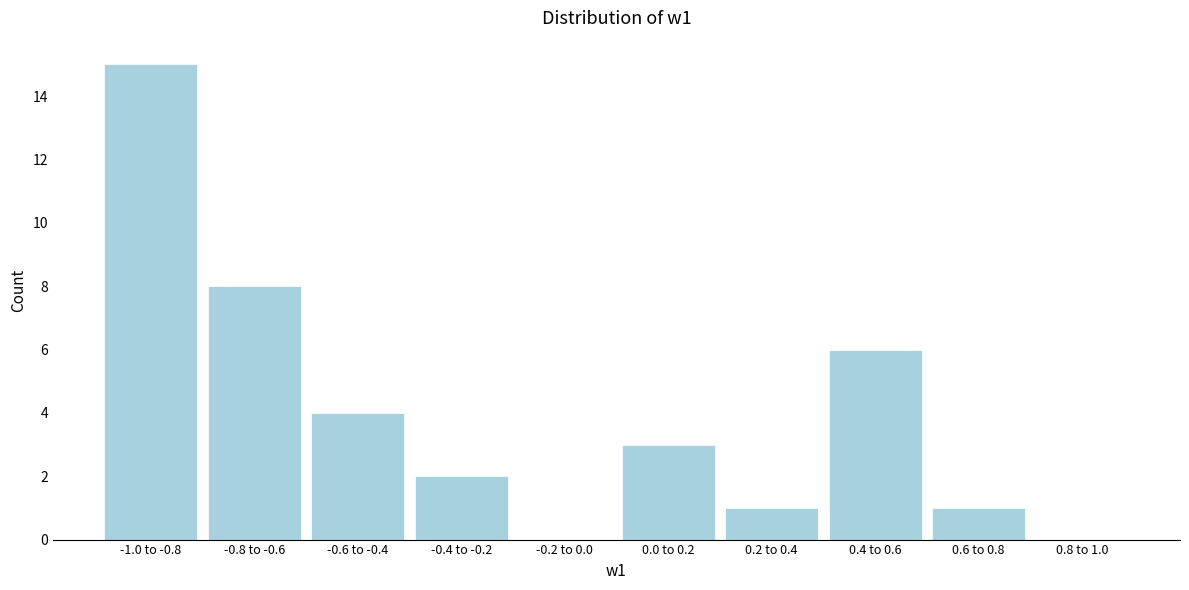

Reading left to right, list all the values displayed in this chart.

-1.0 to -0.8=15	-0.8 to -0.6=8	-0.6 to -0.4=4	-0.4 to -0.2=2	-0.2 to 0.0=0	0.0 to 0.2=3	0.2 to 0.4=1	0.4 to 0.6=6	0.6 to 0.8=1	0.8 to 1.0=0